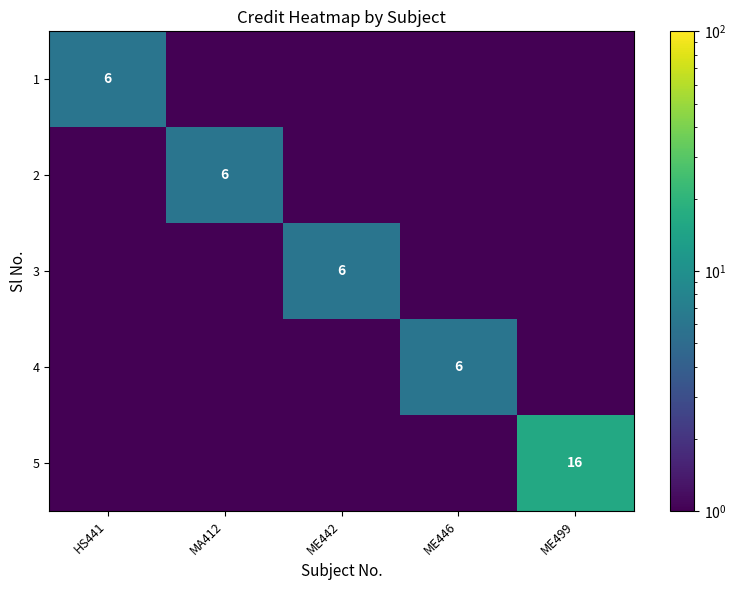

The value of 4 at ME446 is 3.9. True or false?

False